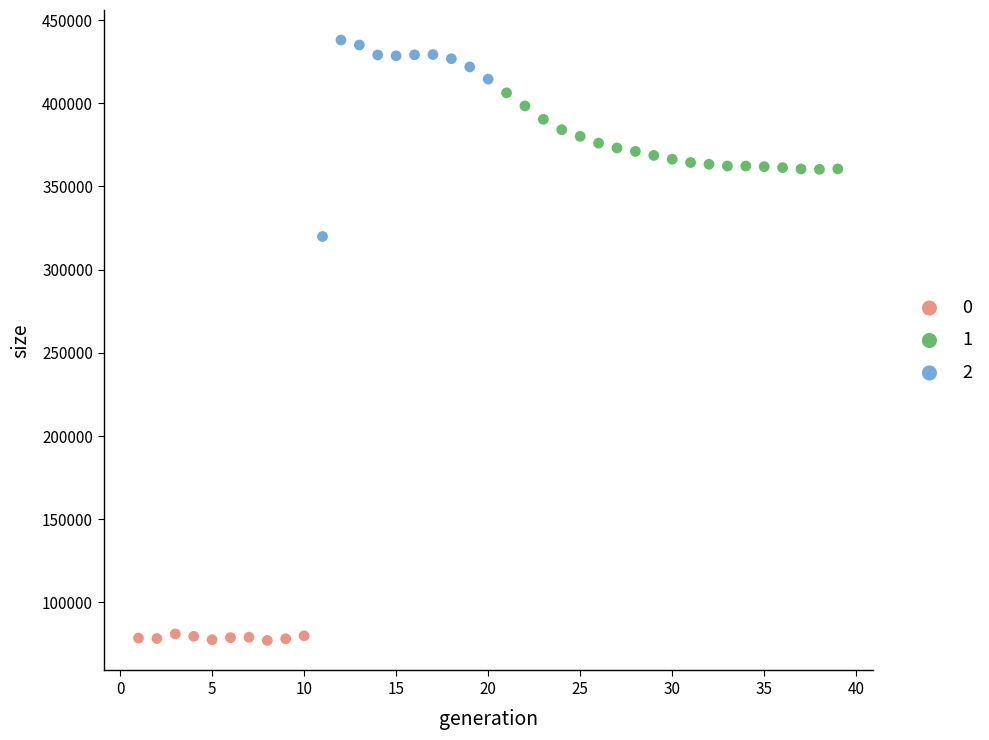

Which series reaches the maximum Y coordinate?

2